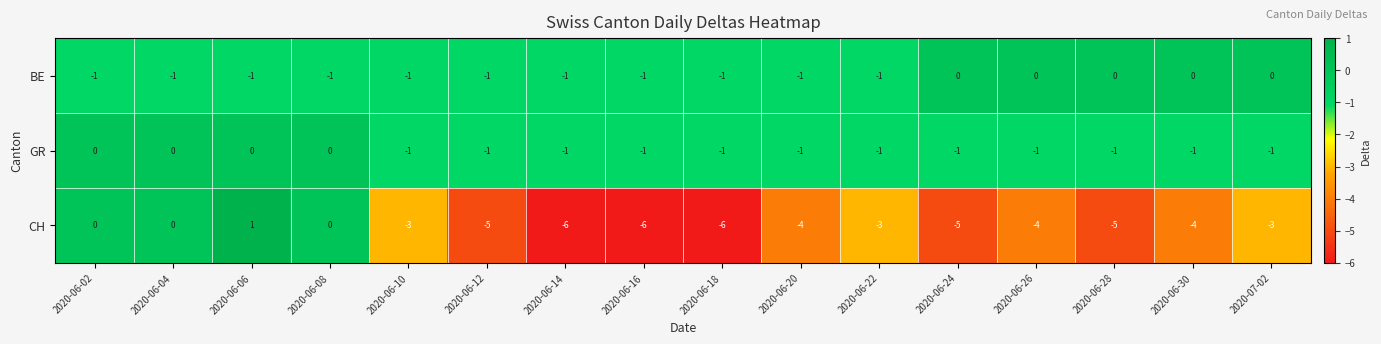

The value of GR at 2020-06-06 is 1. True or false?

False